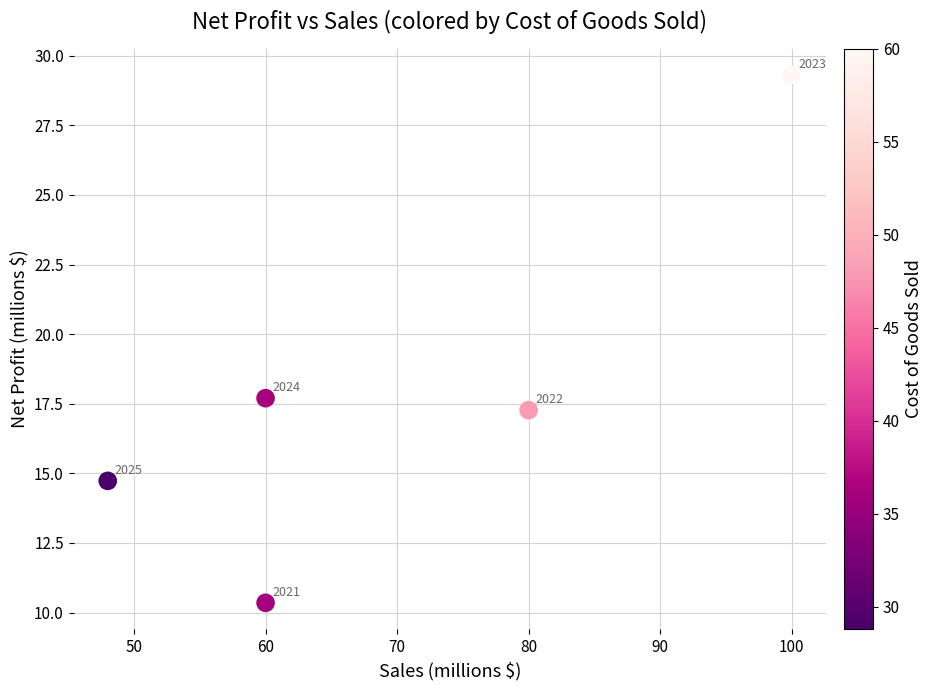

What is the average Y value?

17.9